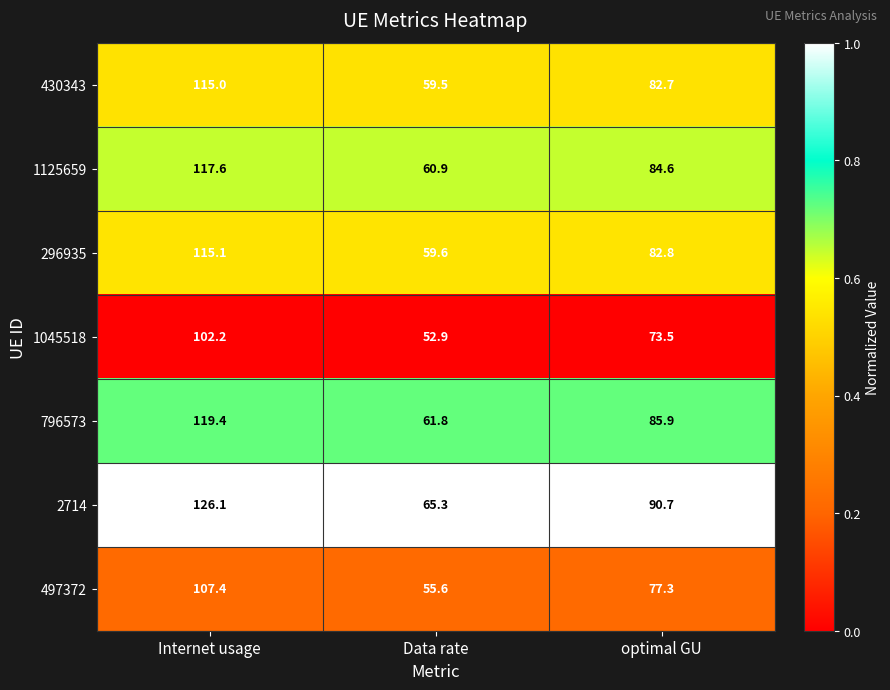

Which series has the widest spread of values?

2714